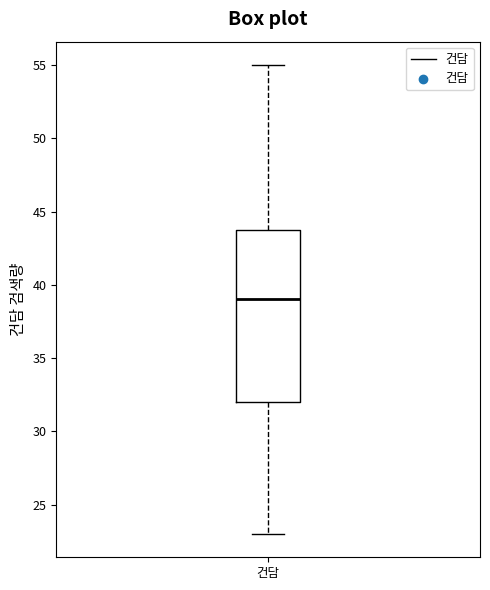

Transcribe this box plot: give where the median line is, the range the box spans, and where the two whiskers end, as read against the y-axis. The values are not printed on the chart, so give them approximately, as read against the axis.

median 39, box 32 to 44, whiskers 23 to 55